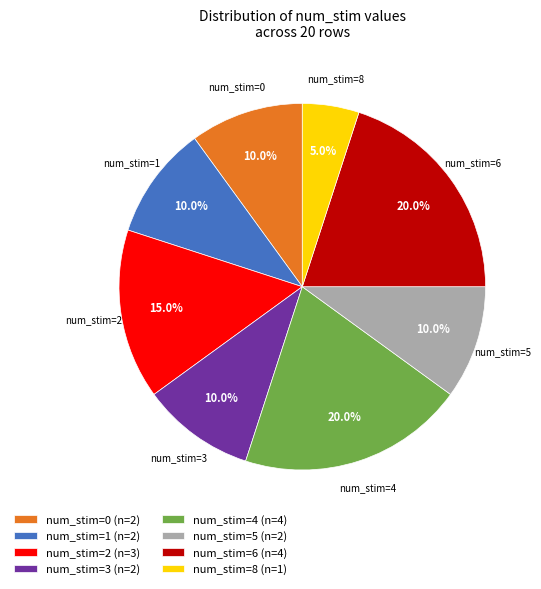

What is the ratio of the value at num_stim=0 (n=2) to the value at num_stim=8 (n=1)?

2.0